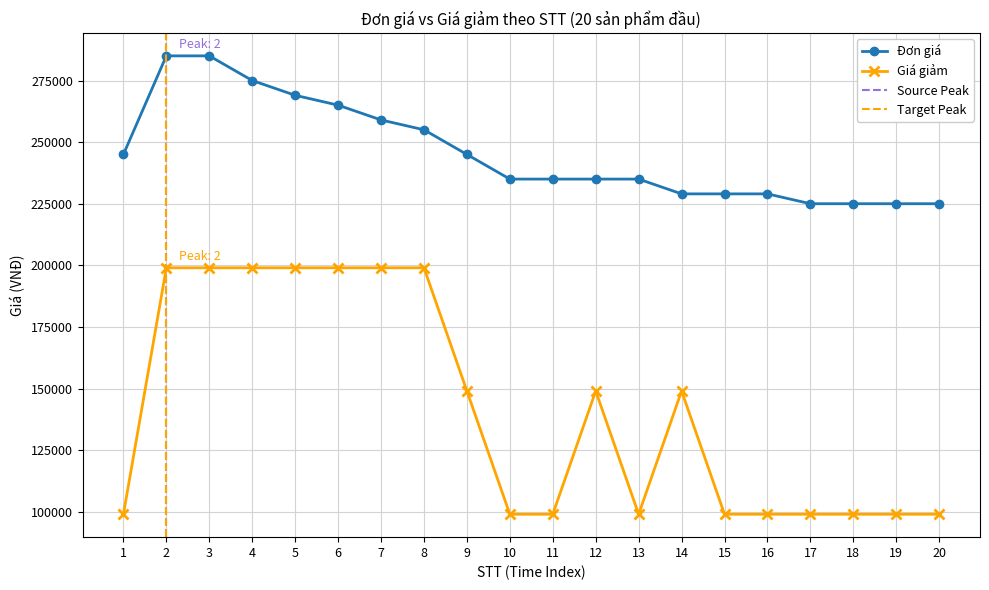

Where does the Đơn giá series first go above 235000?

1